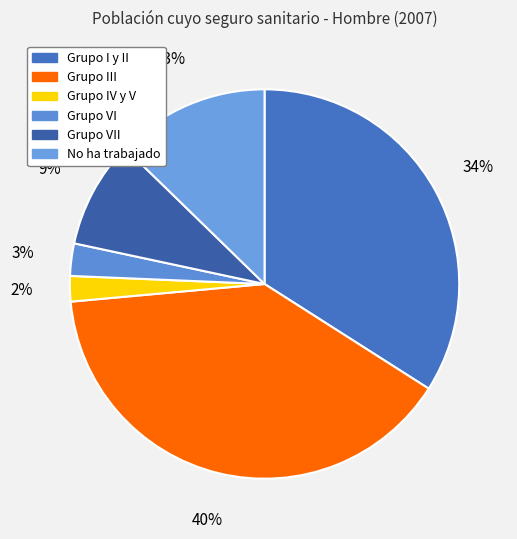

What portion of the pie excludes No ha trabajado?

87.3%